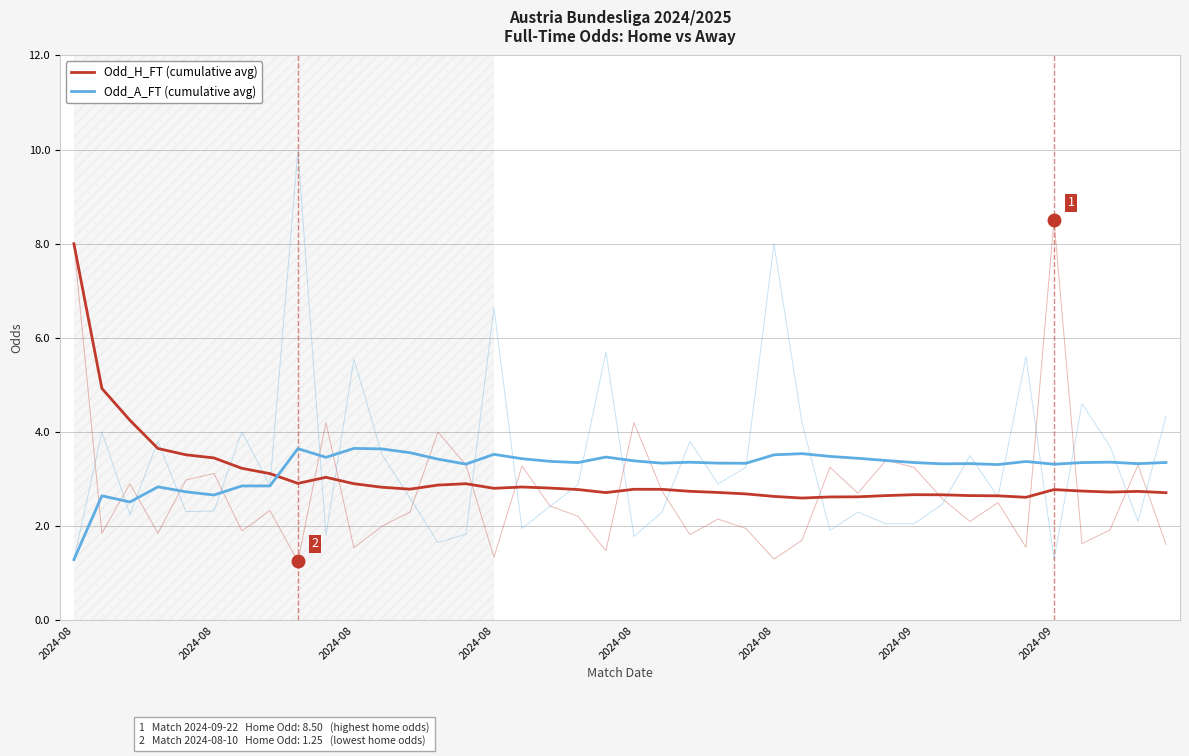

Which series has the largest total across all categories?

Odd_A_FT (cumulative avg)